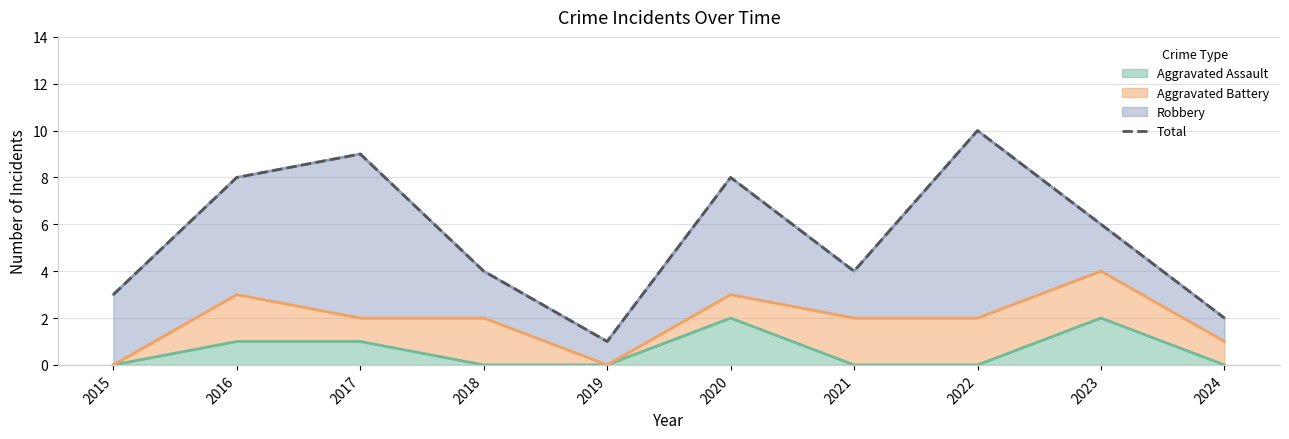

The chart shows a value of 2 at 2024. True or false?

True